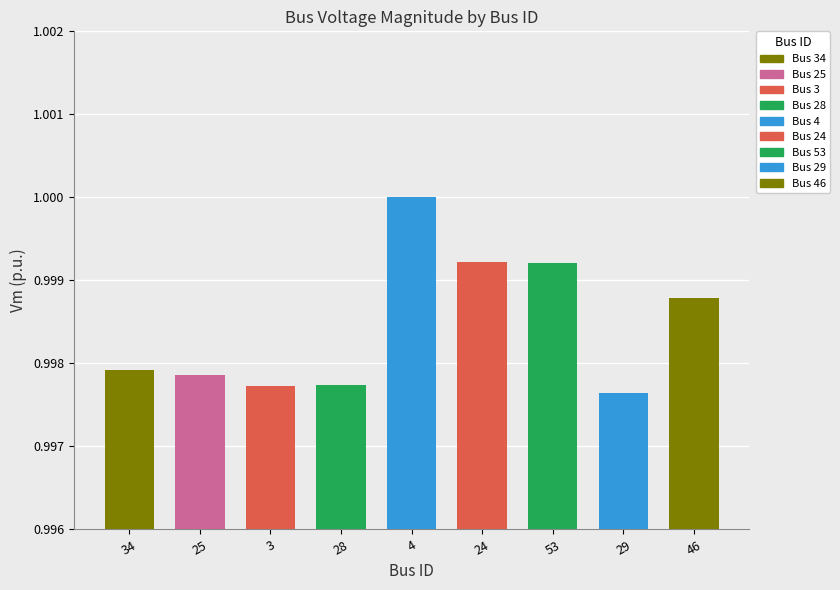

Is it true that the value at 24 is 1.0?

True